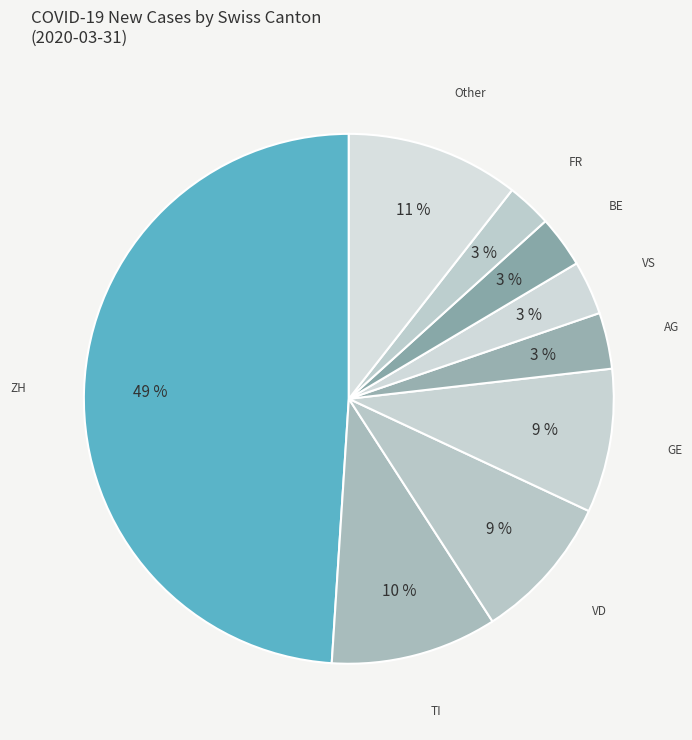

Combined, do FR and AG account for over 50%?

No